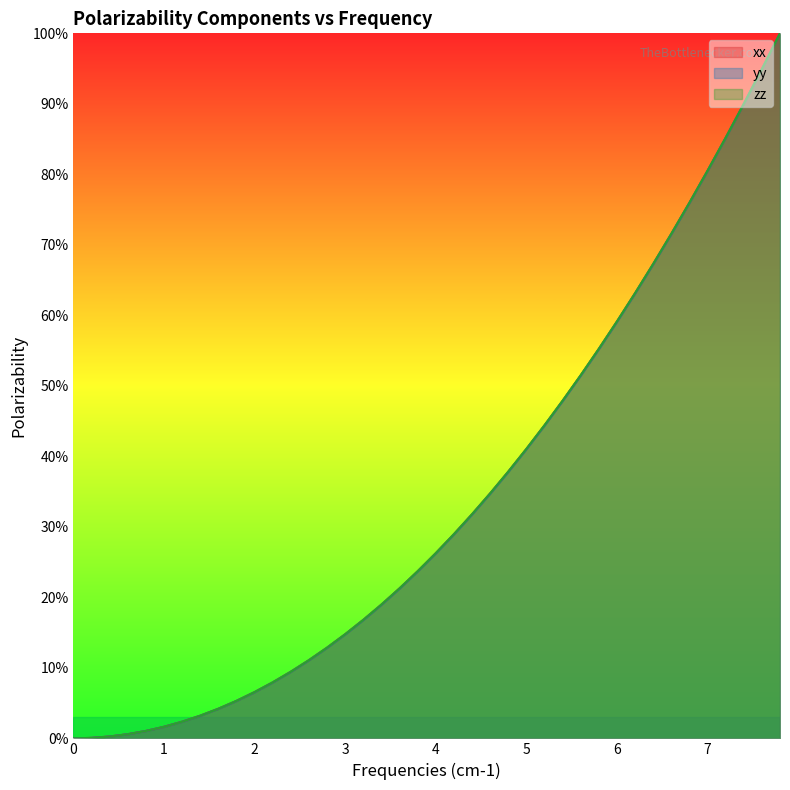

List the series in order of their overall mean, lowest first.

yy, xx, zz